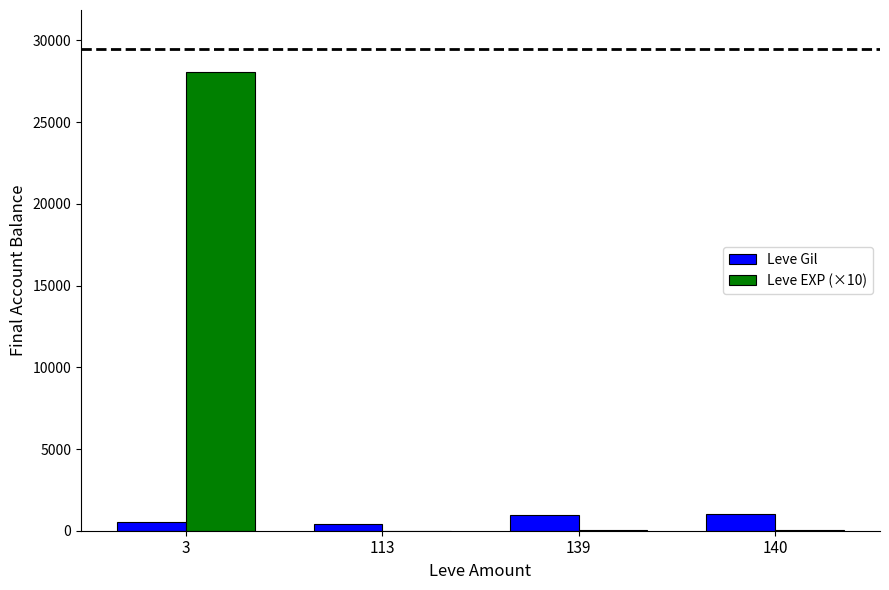

At which category is the sum across all series the highest?

3